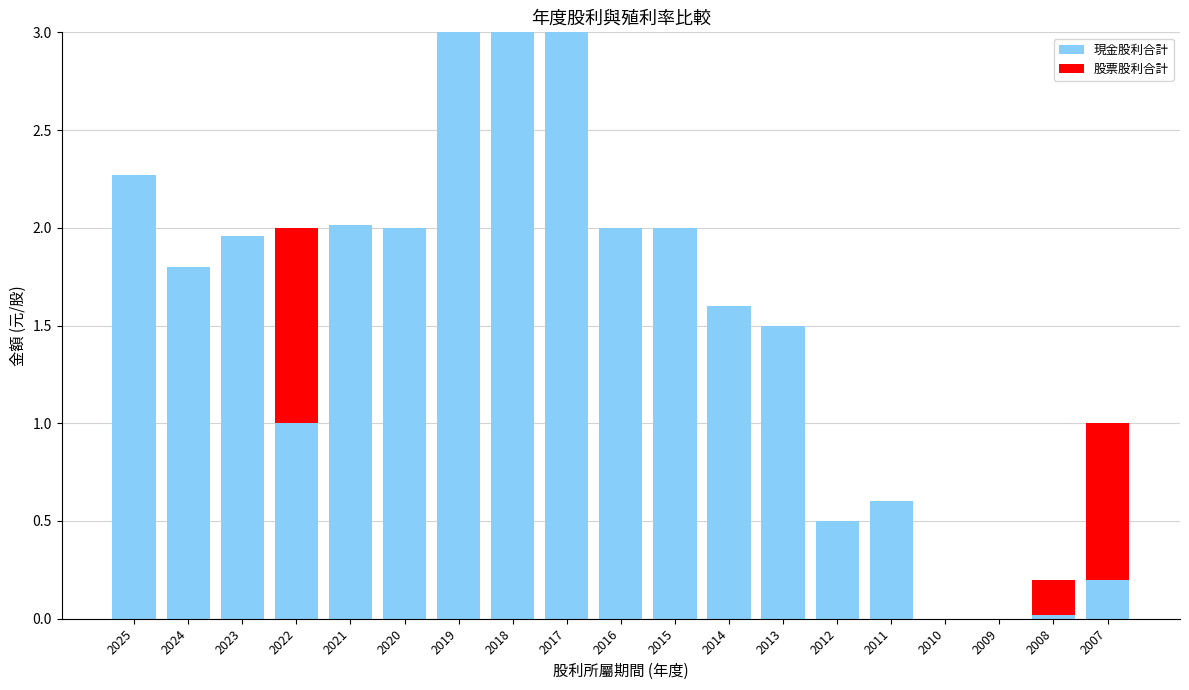

What is the highest value of the 現金股利合計 series?

3.0